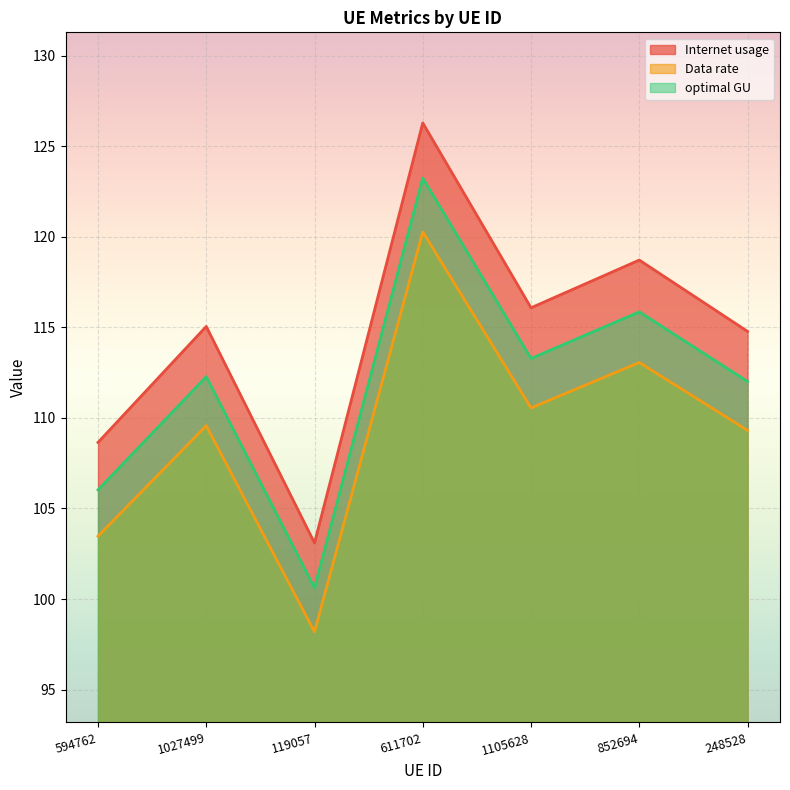

Which series has the widest spread of values?

Internet usage